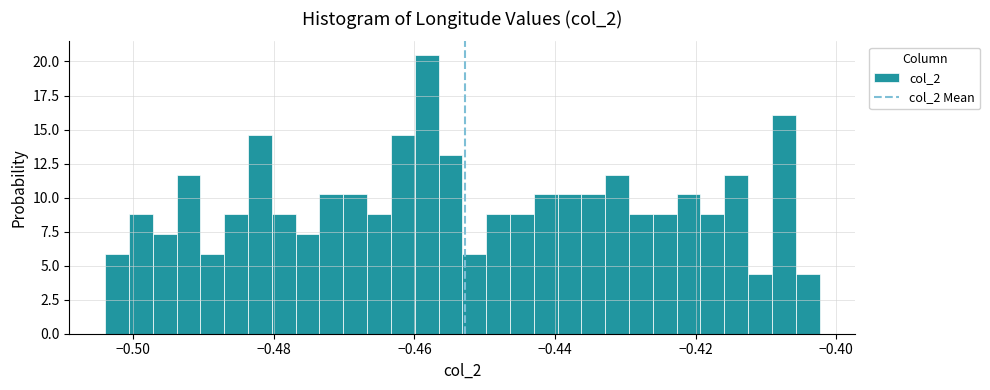

Around what value on the x-axis is the tallest bar? Give the approximate position of its centre, as read against the axis.

-0.458